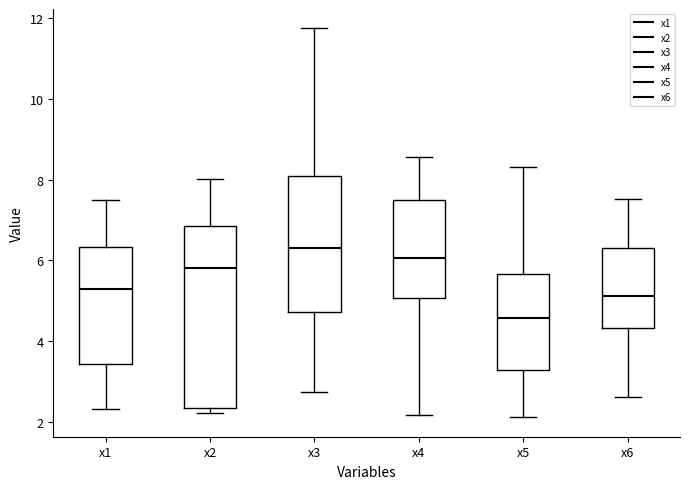

Reading left to right, read every box against the y-axis: the position of its median line, the range the box covers, and the ends of its whiskers. The values are not printed on the chart, so give them approximately, as read against the axis.

x1: median 5.2, box 3.4 to 6.4, whiskers 2.4 to 7.4
x2: median 5.8, box 2.4 to 6.8, whiskers 2.2 to 8.0
x3: median 6.4, box 4.8 to 8.0, whiskers 2.8 to 11.8
x4: median 6.0, box 5.0 to 7.4, whiskers 2.2 to 8.6
x5: median 4.6, box 3.2 to 5.6, whiskers 2.2 to 8.4
x6: median 5.2, box 4.4 to 6.4, whiskers 2.6 to 7.6